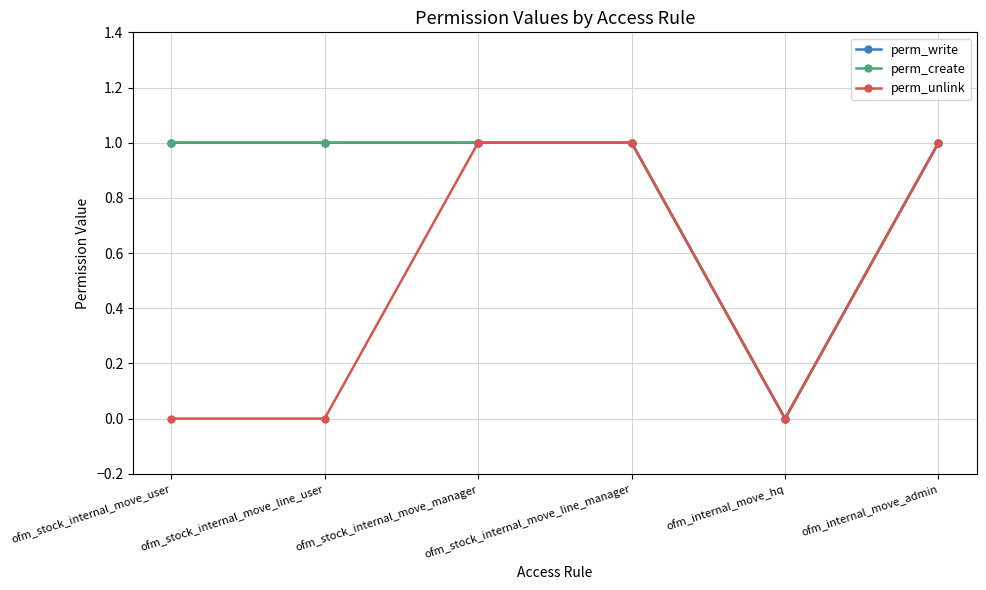

Is this an area chart (filled region under the line)?

No